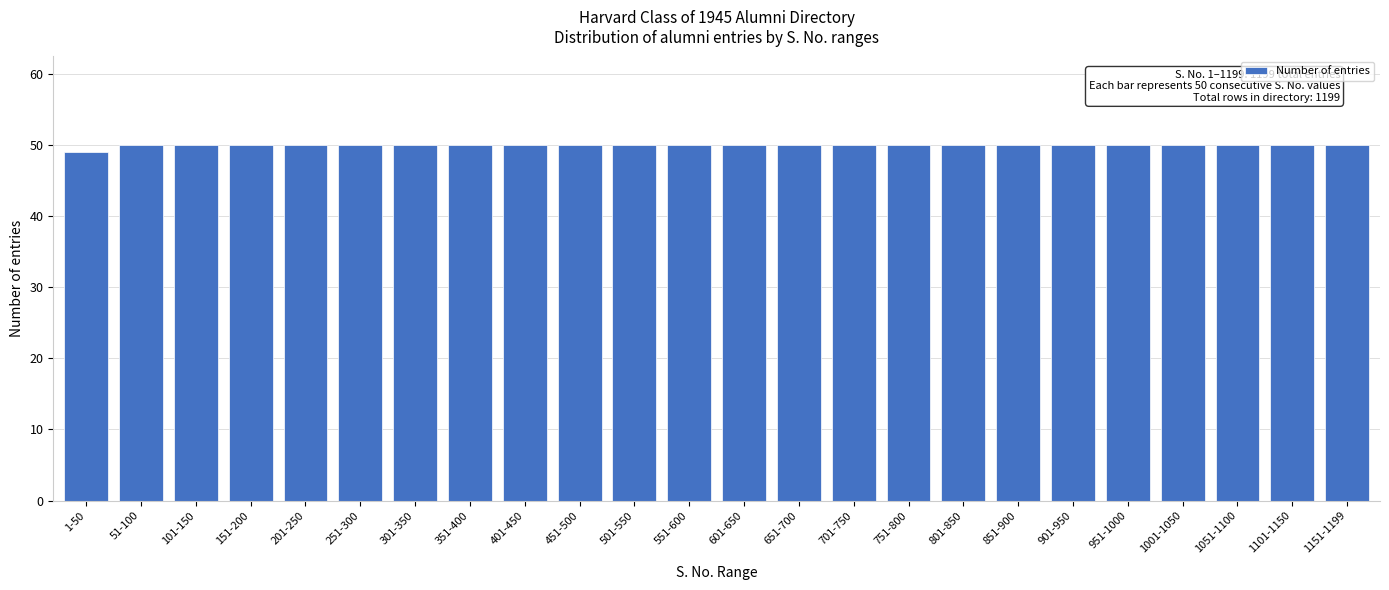

Reading right to left, what are all the values shown in this chart?

1151-1199=50	1101-1150=50	1051-1100=50	1001-1050=50	951-1000=50	901-950=50	851-900=50	801-850=50	751-800=50	701-750=50	651-700=50	601-650=50	551-600=50	501-550=50	451-500=50	401-450=50	351-400=50	301-350=50	251-300=50	201-250=50	151-200=50	101-150=50	51-100=50	1-50=49